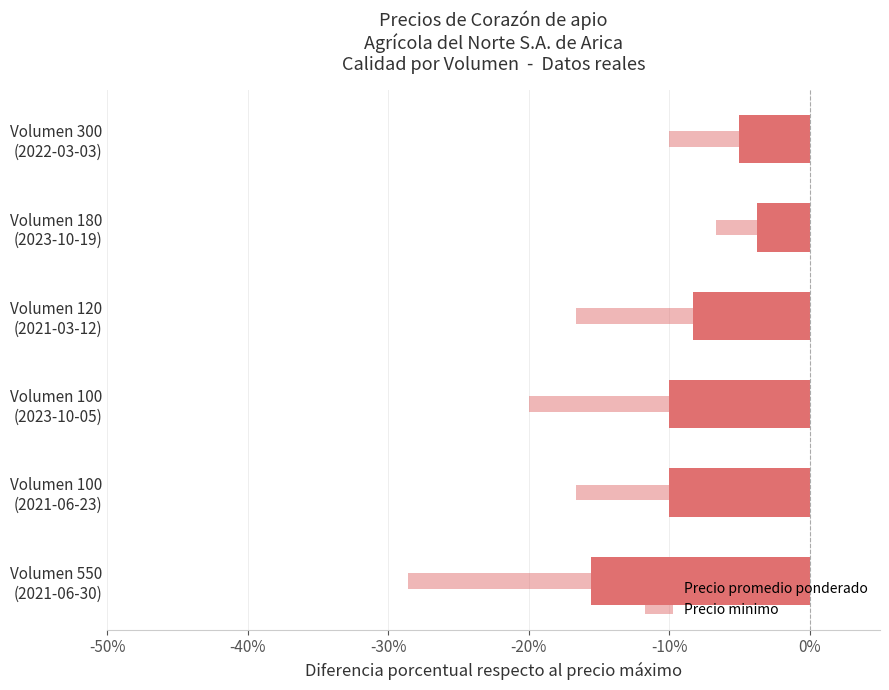

Reading left to right, list all the values displayed in this chart.

Precio promedio ponderado: -15.6	-10.0	-10.0	-8.3	-3.7	-5.0
Precio minimo: -28.6	-16.7	-20.0	-16.7	-6.7	-10.0